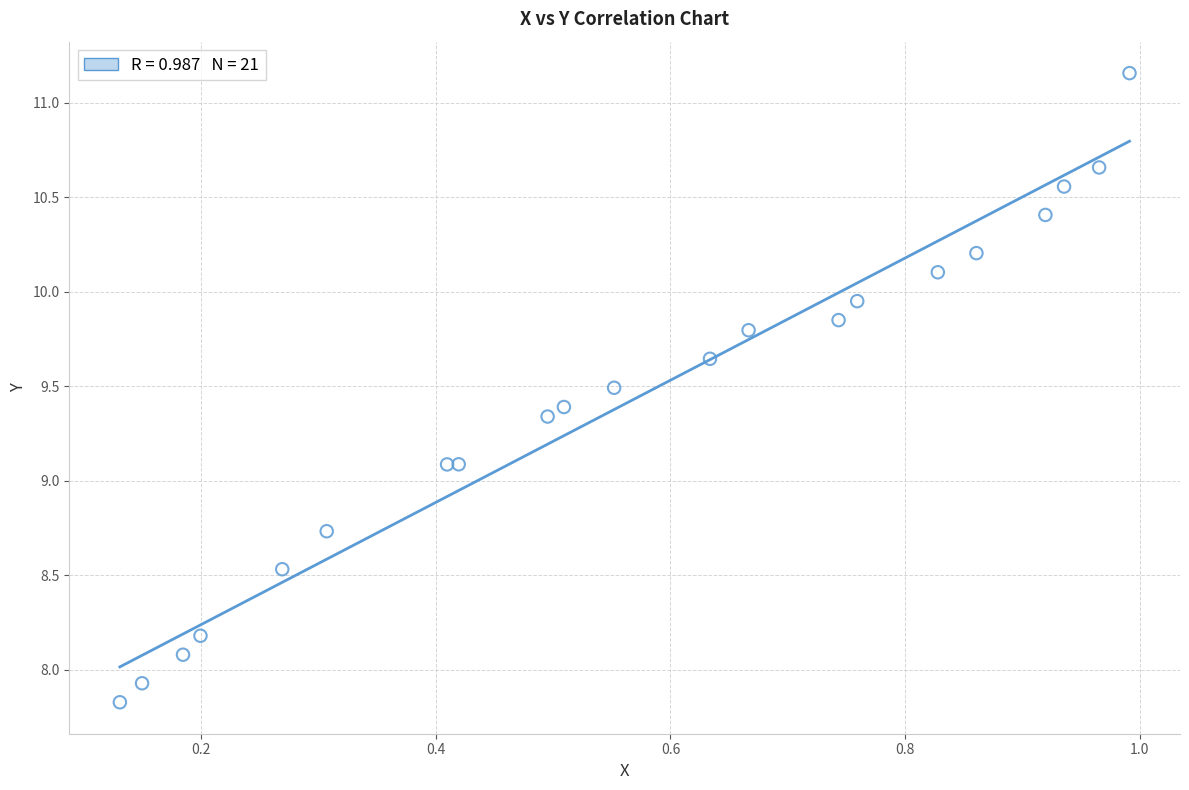

What is the range of Y values (max minus min)?

3.3